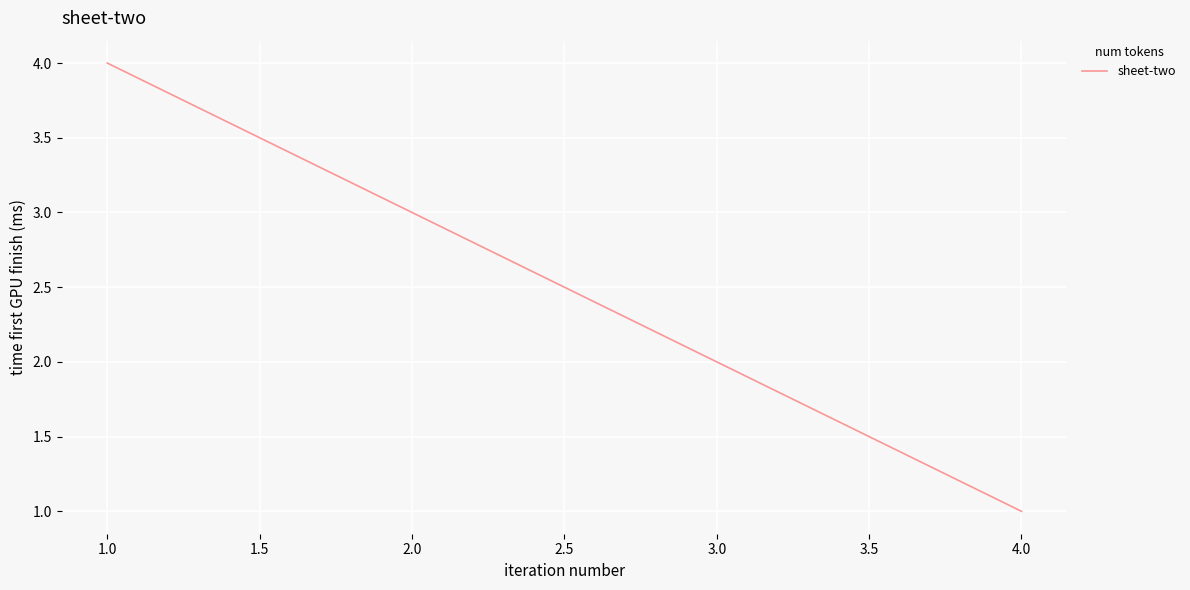

At which category does the chart reach its peak across all series?

1.0